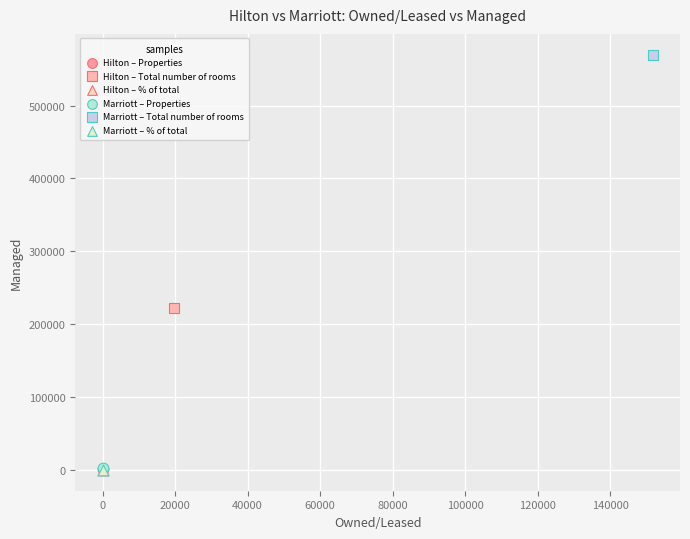

What are all the series names shown in the legend?

Hilton – Properties, Hilton – Total number of rooms, Hilton – % of total, Marriott – Properties, Marriott – Total number of rooms, Marriott – % of total